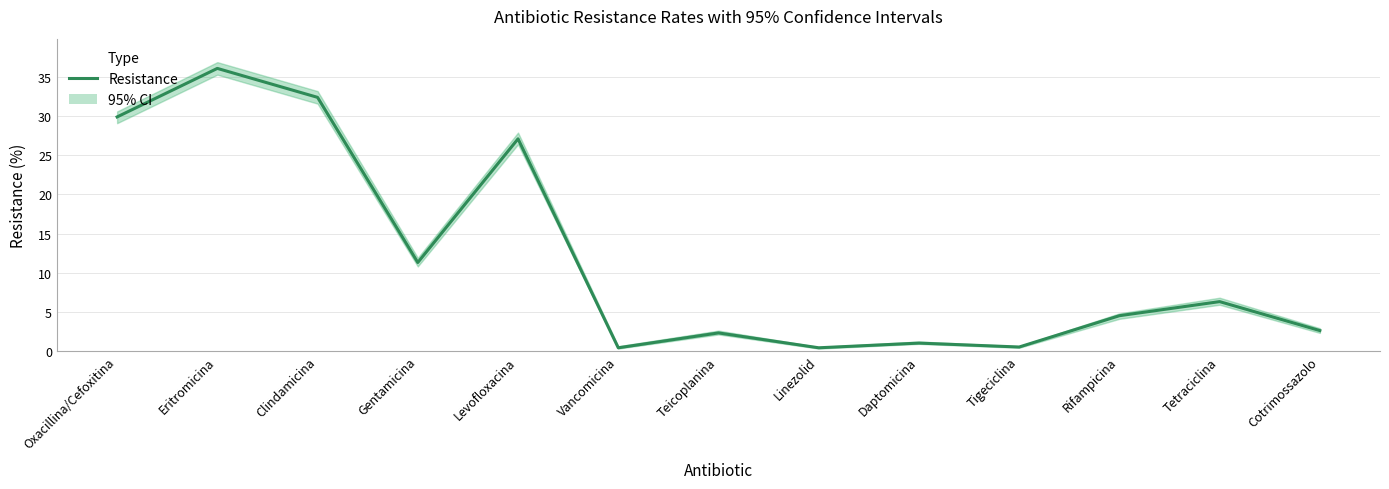

What is the difference between the values at Eritromicina and Daptomicina?

35.1